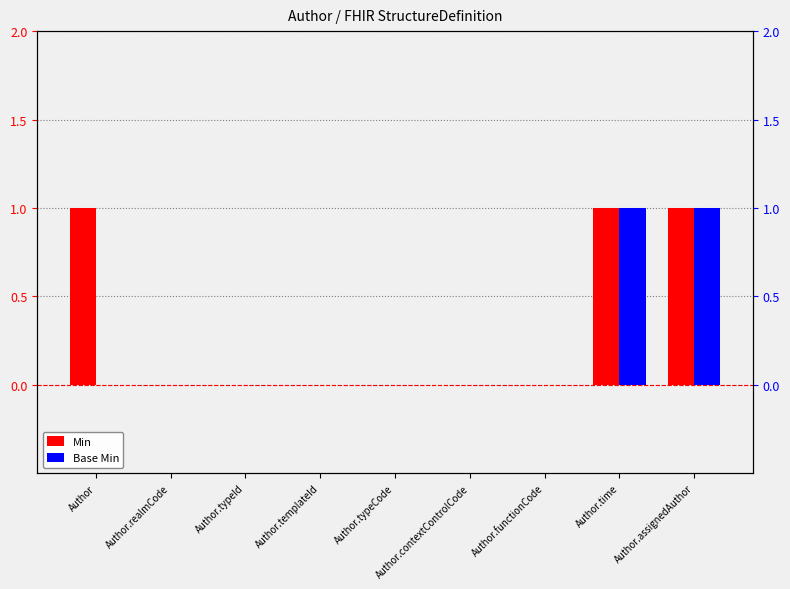

How many values in the Min series exceed 0?

3